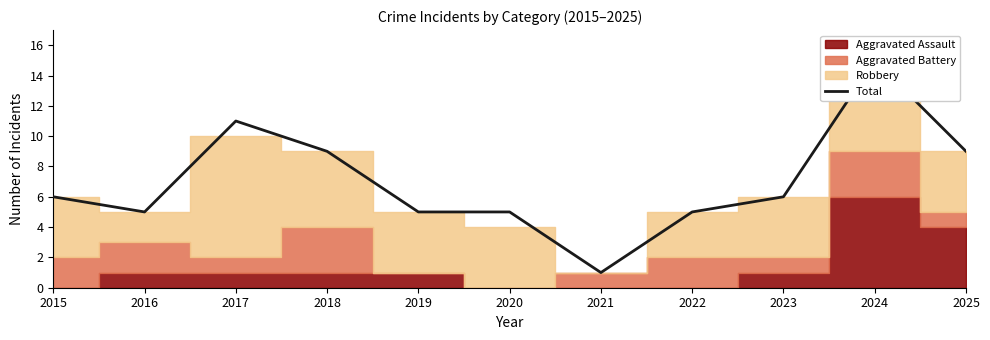

Which category has the lowest value across all series?

2021